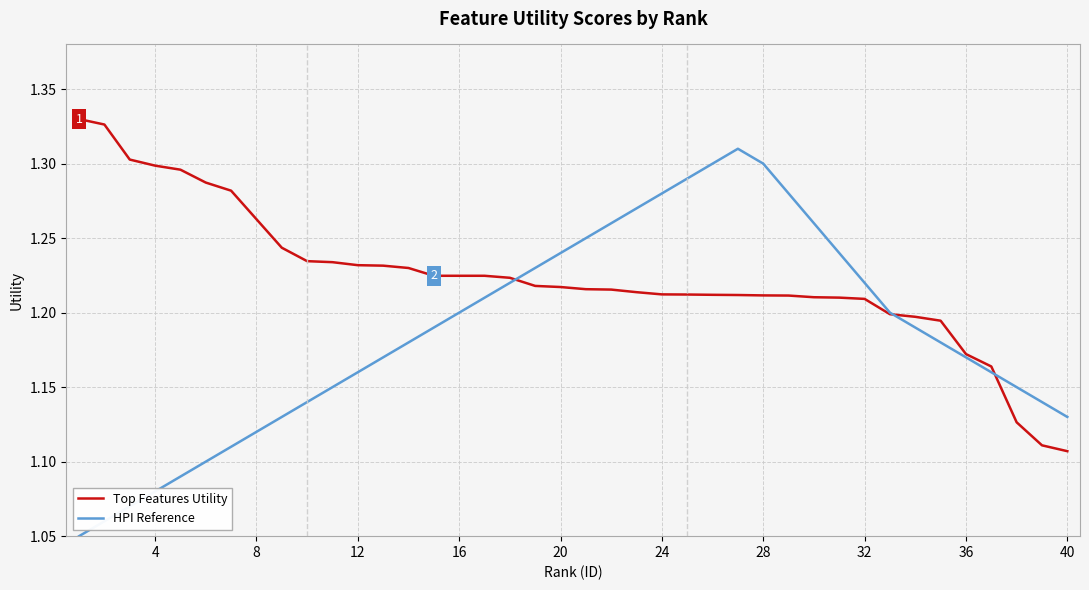

Does the chart have visible grid lines?

Yes